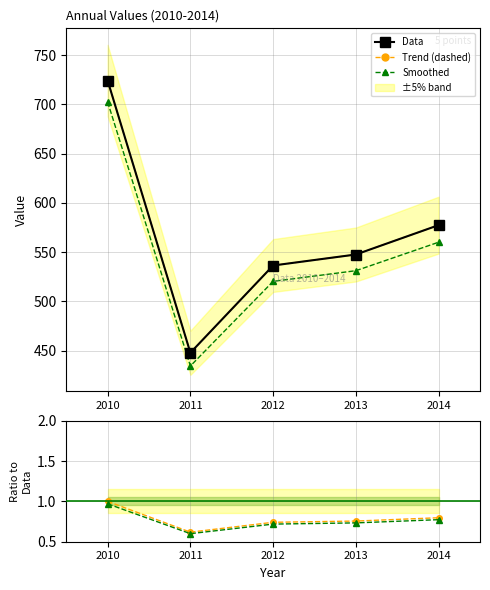

Is the value of Data at 2013 greater than the value of Ratio smoothed at 2010?

Yes